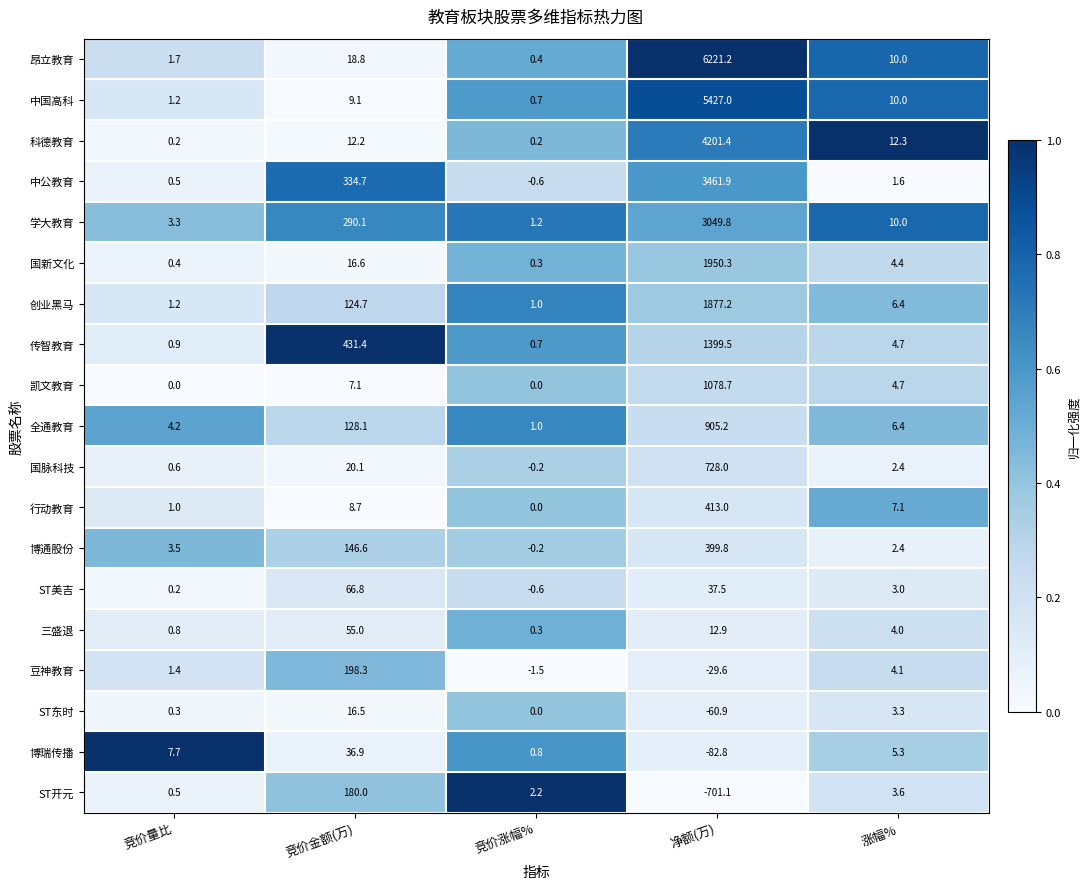

What is the total value across all series at 竞价量比?

29.6